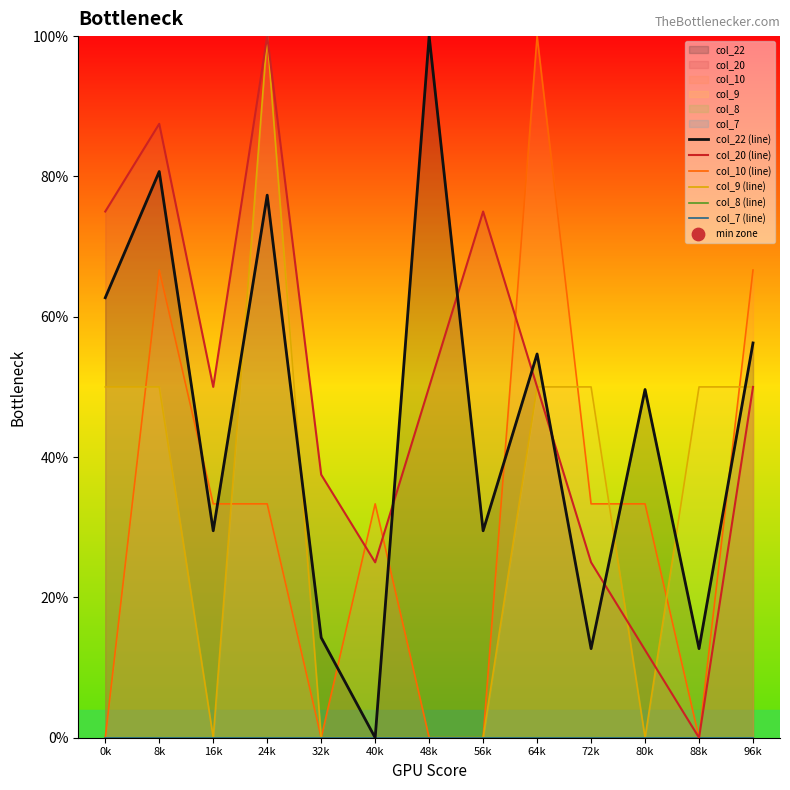

At which category is the sum across all series the highest?

24k